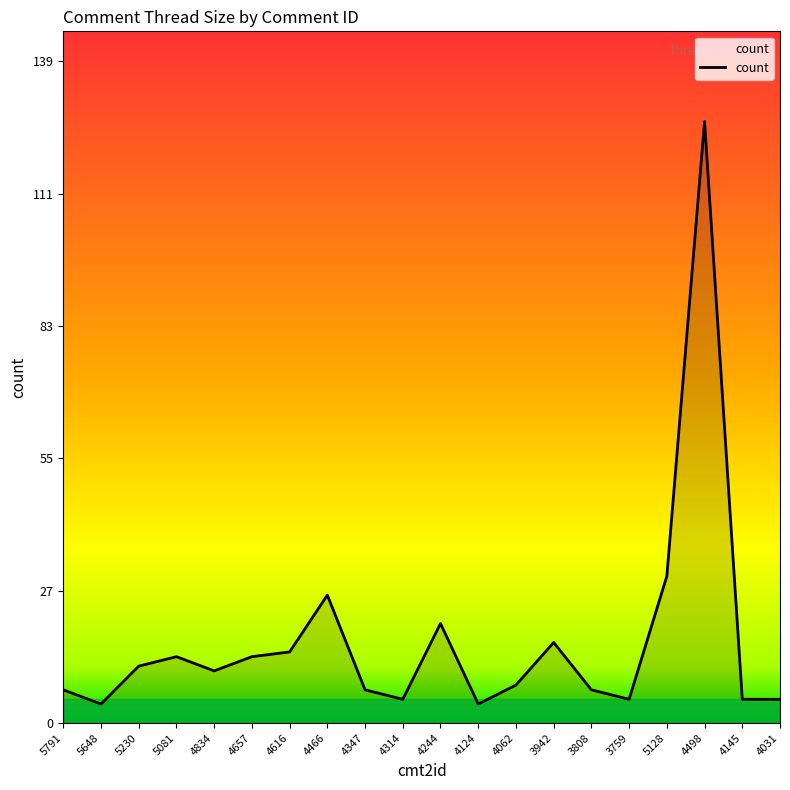

At which label does the data first exceed 11?

5230